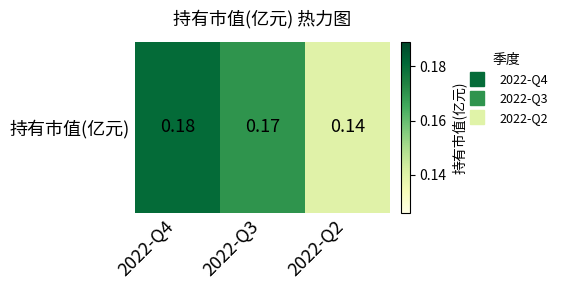

What is the average value?

0.2